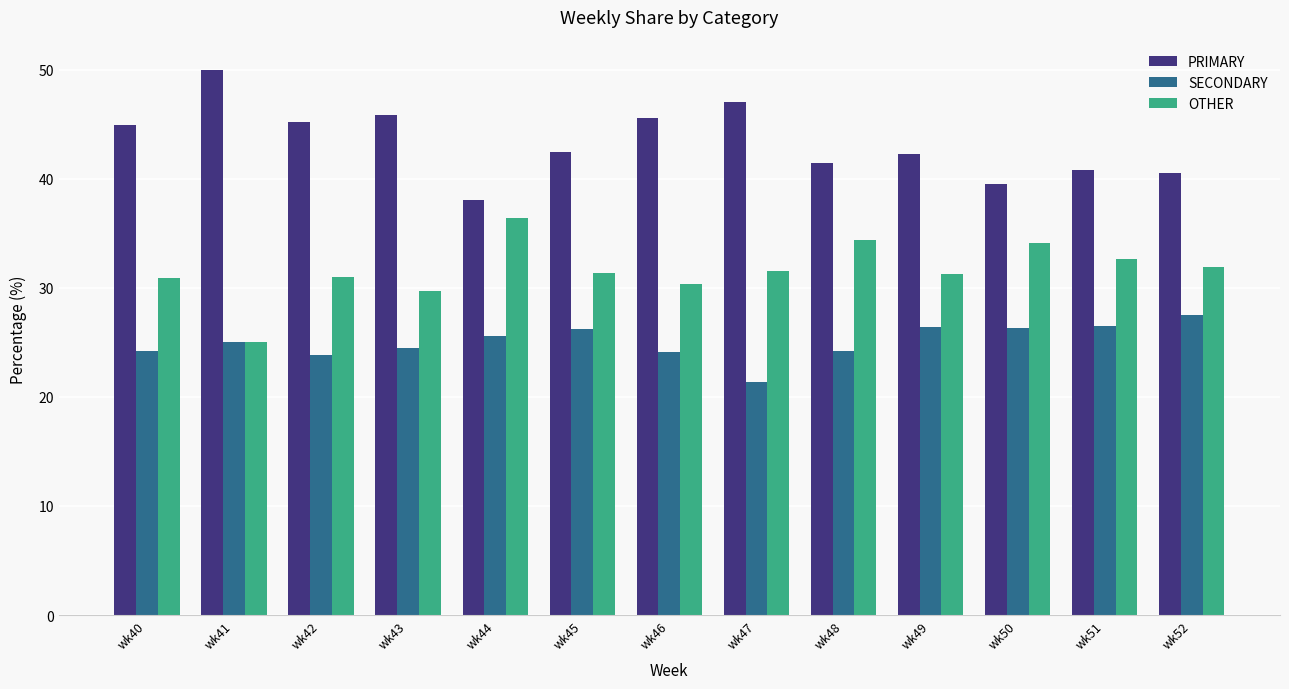

What is the total value across all series at wk41?

100.0